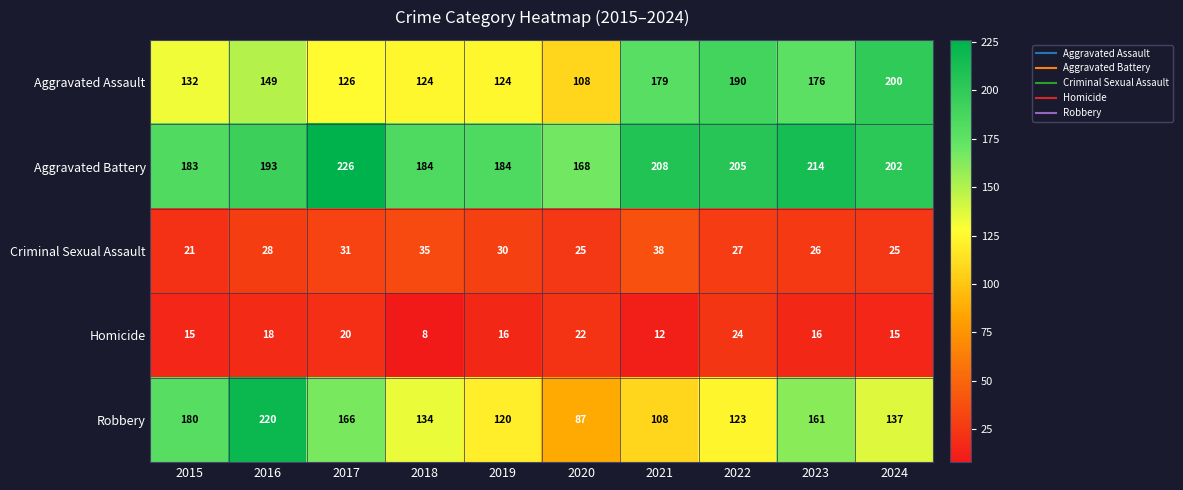

What is the average value of the Criminal Sexual Assault series?

29